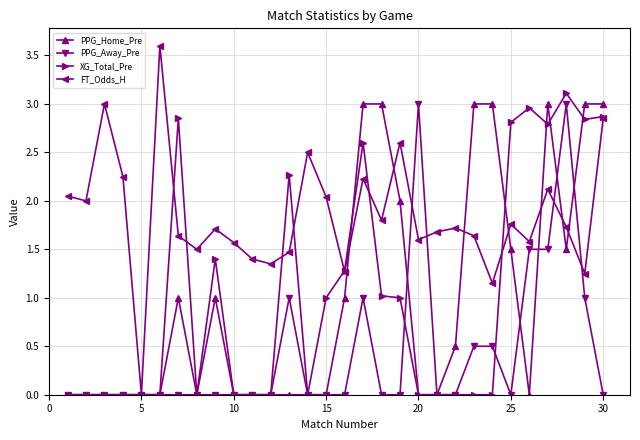

True or false: PPG_Away_Pre has more than 1 points higher than both neighbors.

True